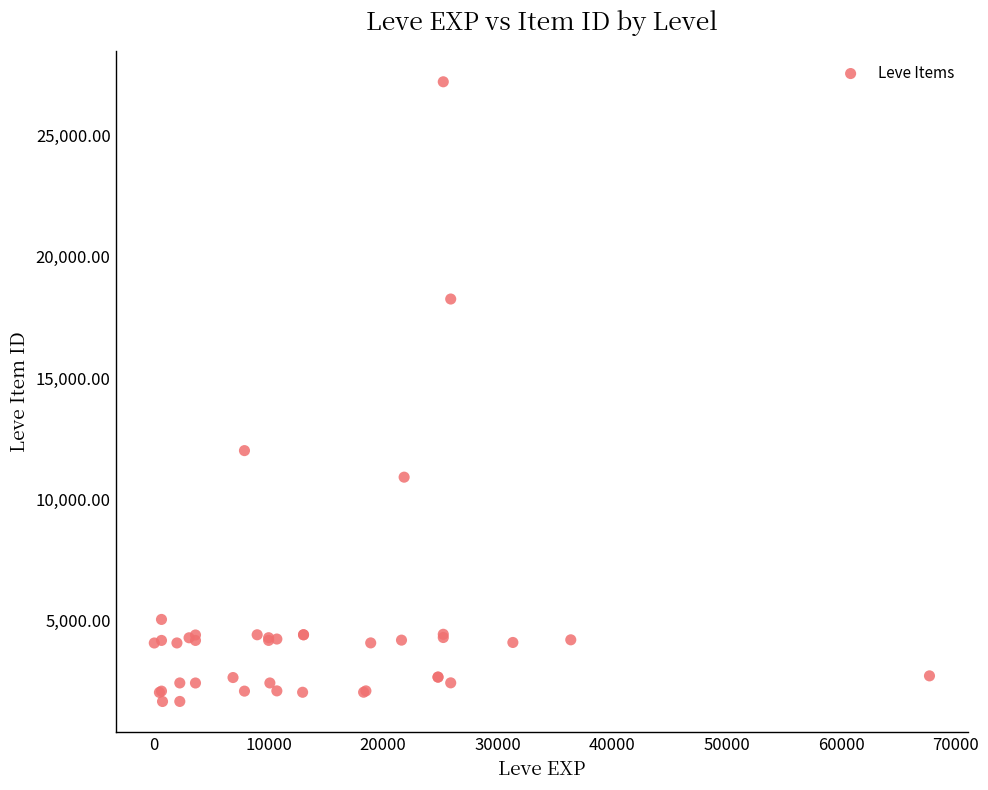

What Y value in the scatter plot is closest to 14448?

12018